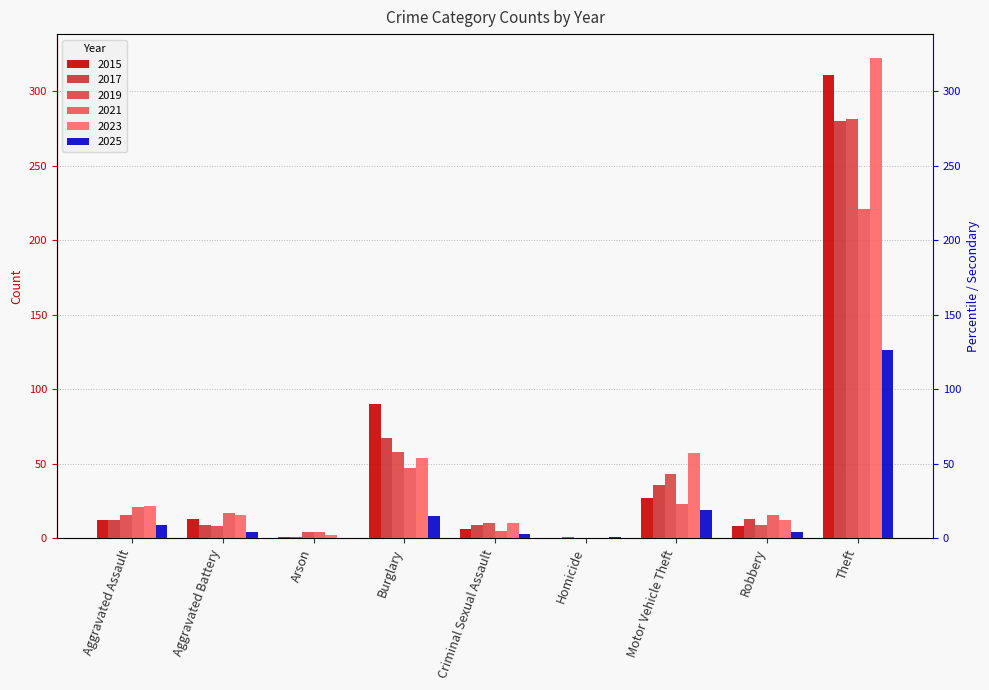

Is it true that 2015 equals 53 at Burglary?

False